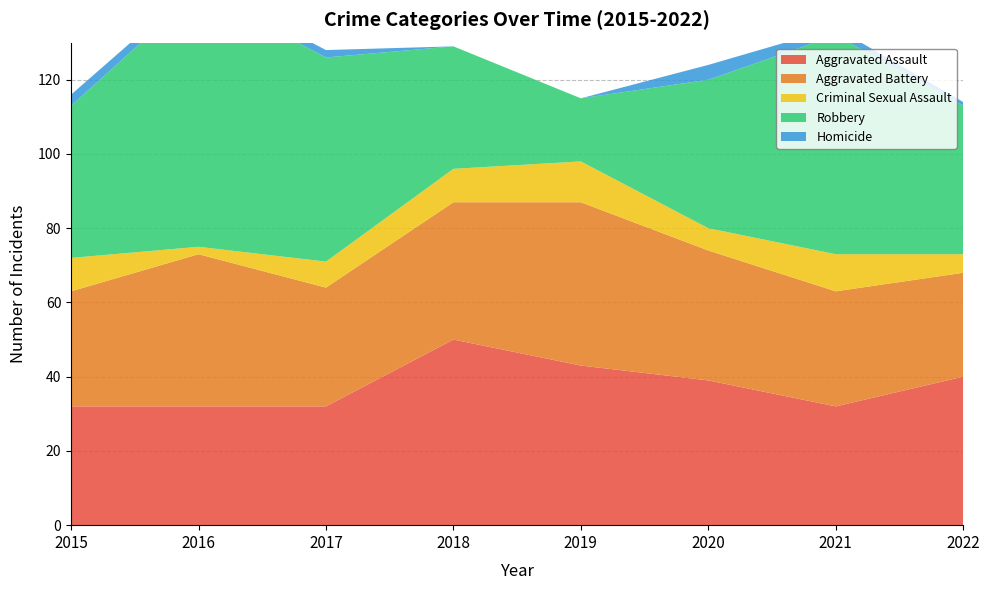

Reading right to left, extract all data points from this chart.

Aggravated Assault: 2022=40	2021=32	2020=39	2019=43	2018=50	2017=32	2016=32	2015=32
Aggravated Battery: 2022=28	2021=31	2020=35	2019=44	2018=37	2017=32	2016=41	2015=31
Criminal Sexual Assault: 2022=5	2021=10	2020=6	2019=11	2018=9	2017=7	2016=2	2015=9
Robbery: 2022=40	2021=59	2020=40	2019=17	2018=33	2017=55	2016=69	2015=41
Homicide: 2022=1	2021=2	2020=4	2019=0	2018=0	2017=2	2016=2	2015=3